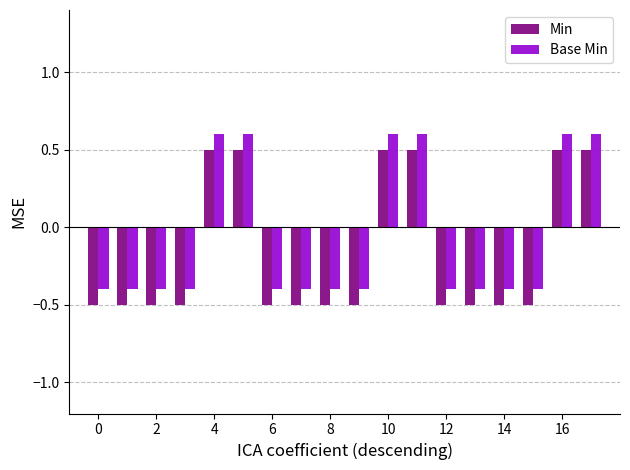

Are the bars grouped side by side (vs. stacked)?

Yes